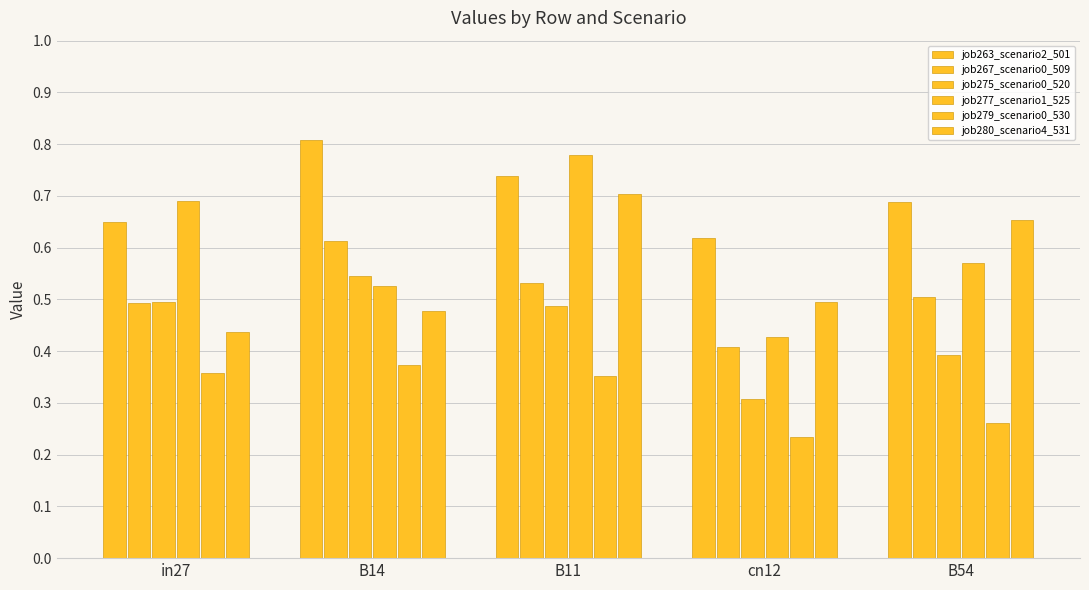

How many groups of bars are there?

5